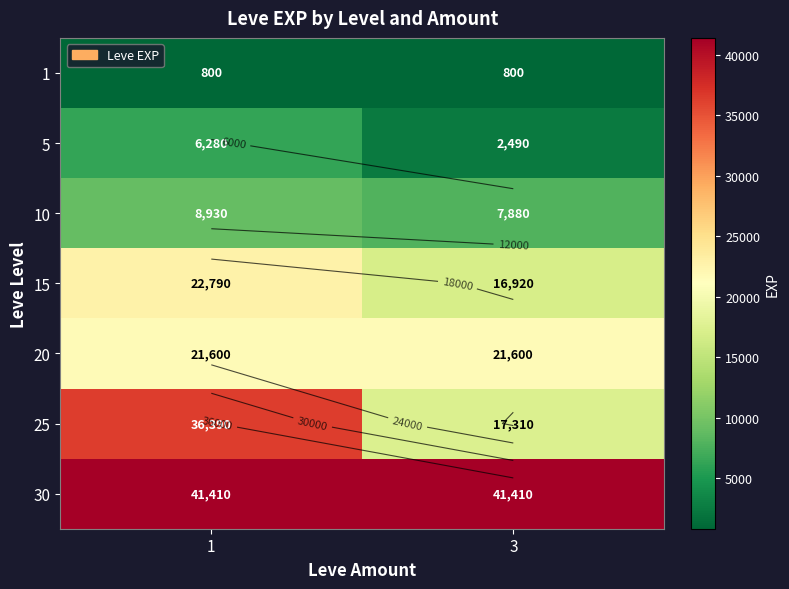

What is the difference between the maximum and minimum values in the 10 series?

1050